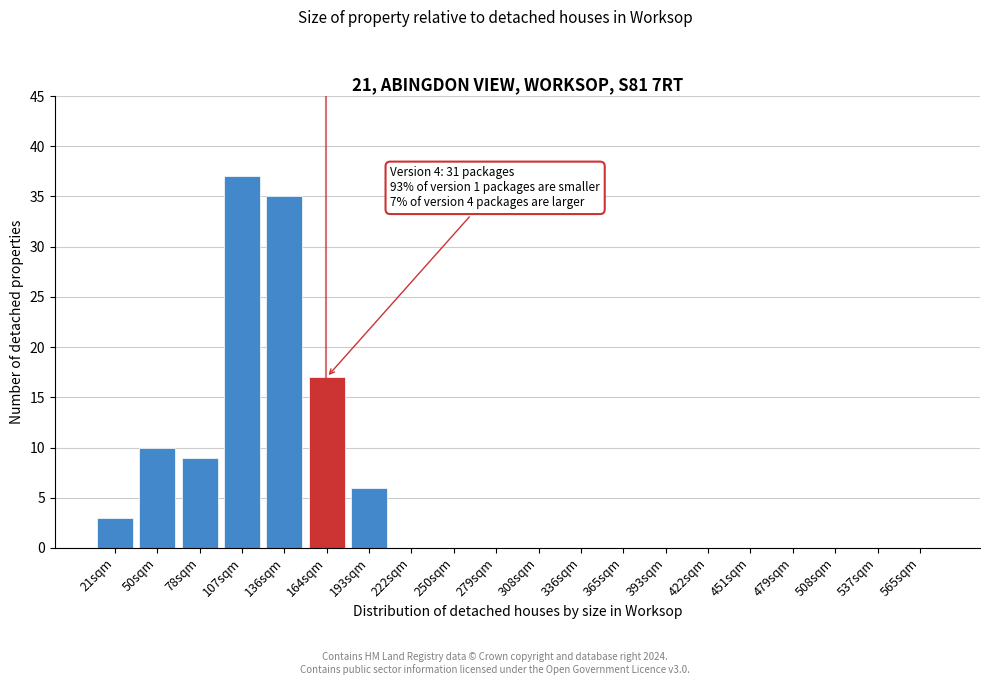

Reading right to left, list all the values displayed in this chart.

565sqm=0	537sqm=0	508sqm=0	479sqm=0	451sqm=0	422sqm=0	393sqm=0	365sqm=0	336sqm=0	308sqm=0	279sqm=0	250sqm=0	222sqm=0	193sqm=6	164sqm=17	136sqm=35	107sqm=37	78sqm=9	50sqm=10	21sqm=3